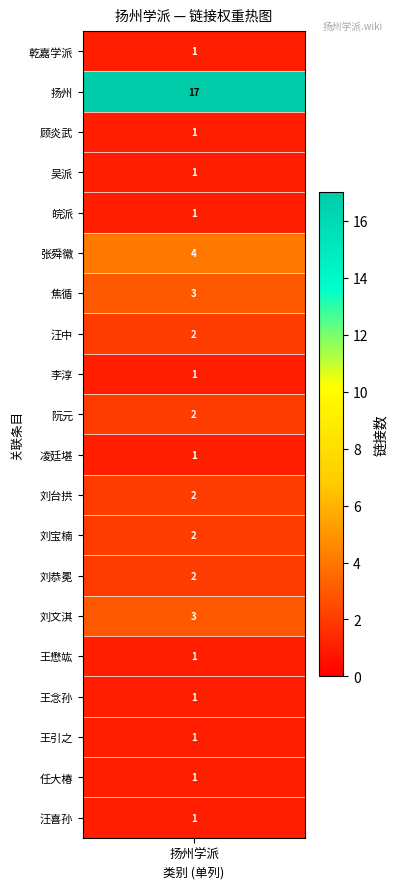

Reading left to right, what are all the values shown in this chart?

1	17	1	1	1	4	3	2	1	2	1	2	2	2	3	1	1	1	1	1